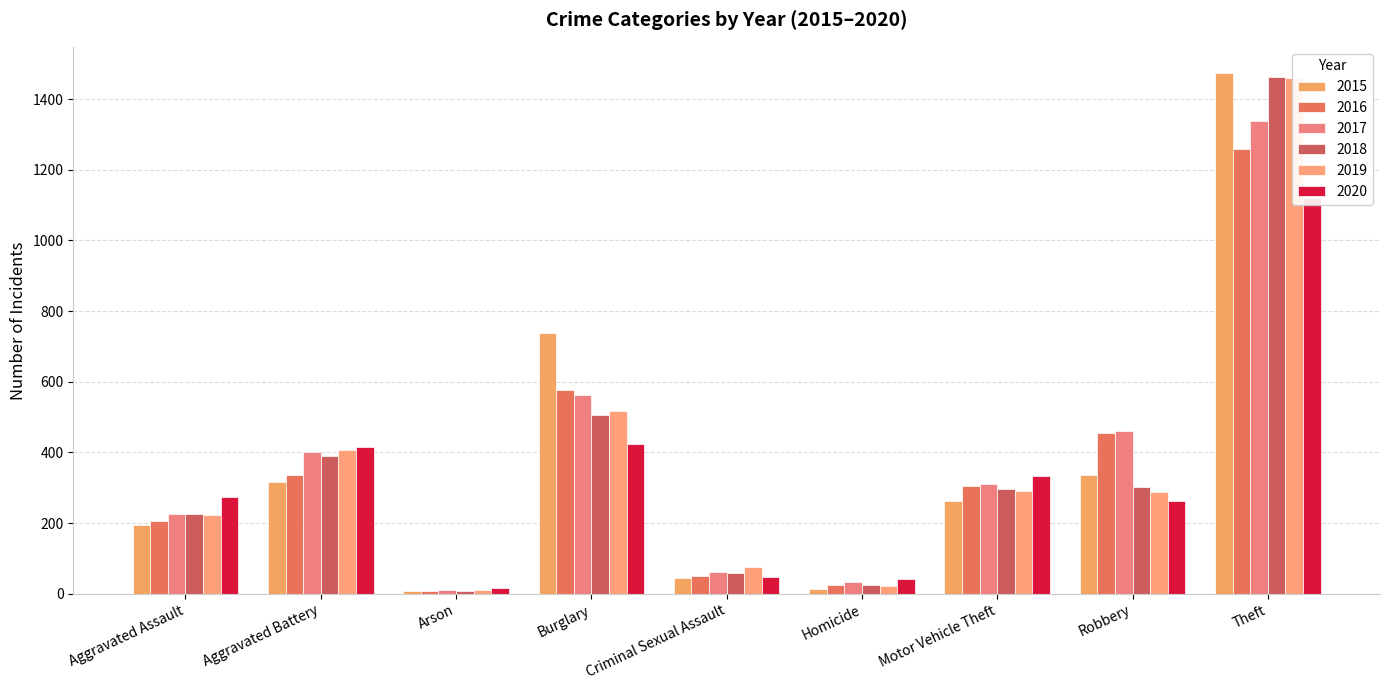

At Criminal Sexual Assault, list the series in order from smallest to largest.

2015, 2020, 2016, 2018, 2017, 2019